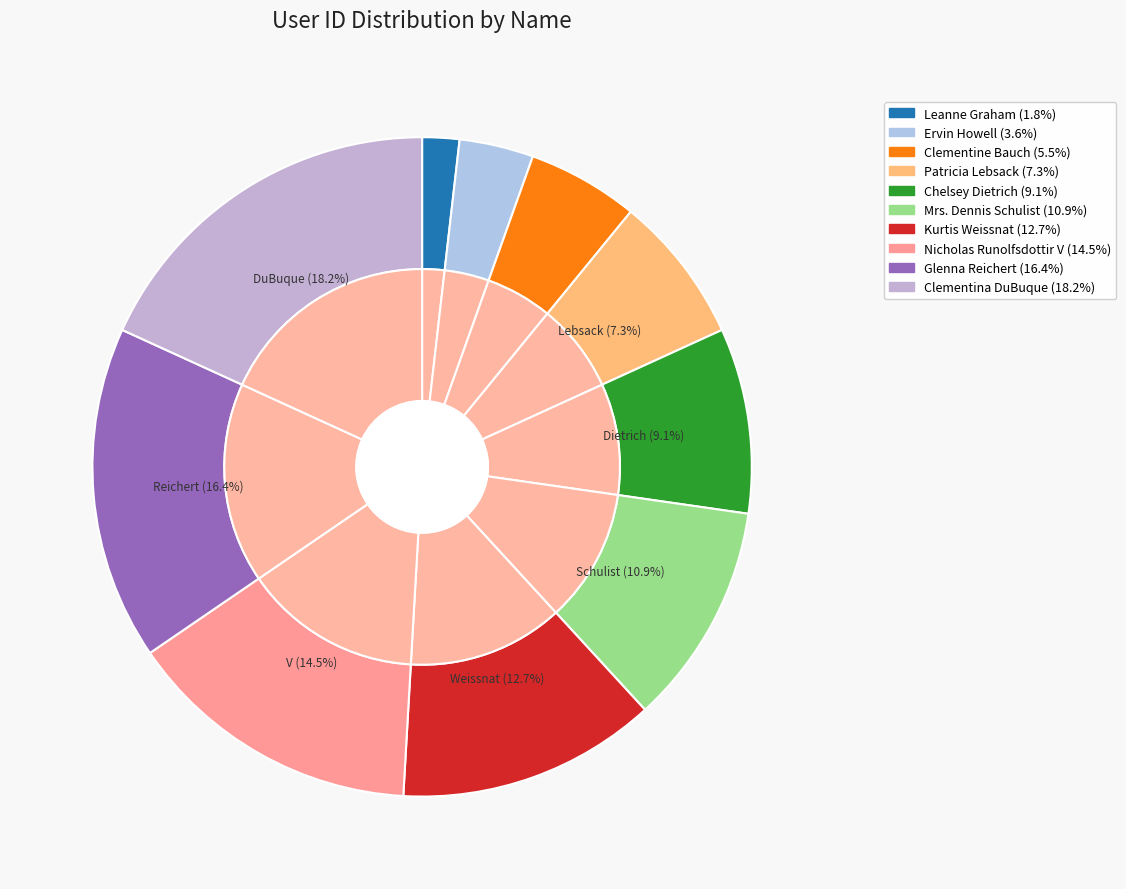

Approximately how many times larger is the value at Kurtis Weissnat compared to Ervin Howell?

3.5